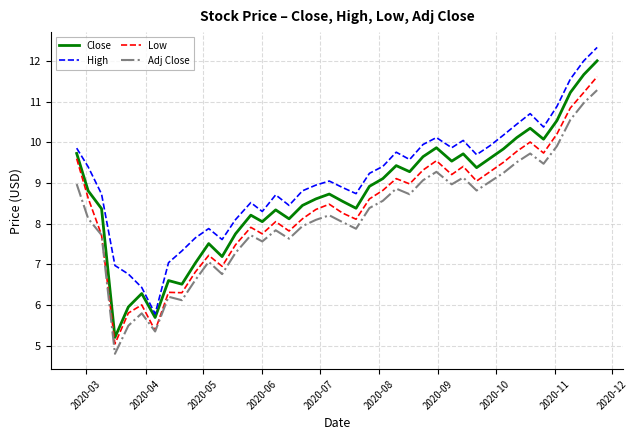

How many series are shown in this chart?

4